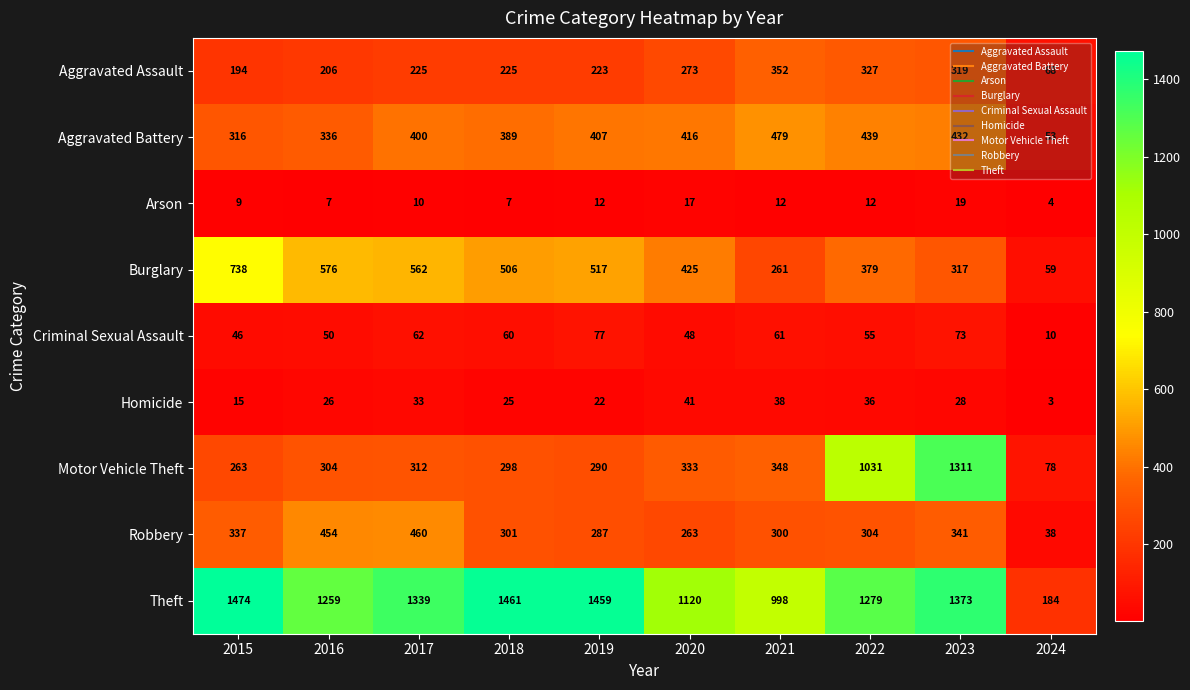

Read the Aggravated Assault value at 2024, to the nearest 5.

70